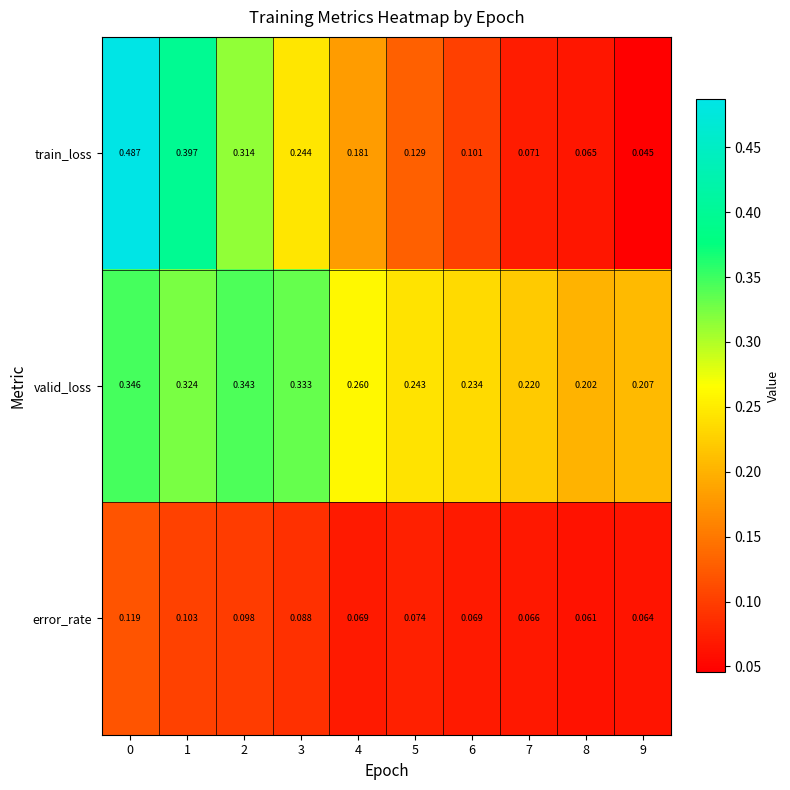

Is the value of train_loss at 4 greater than the value of error_rate at 2?

Yes